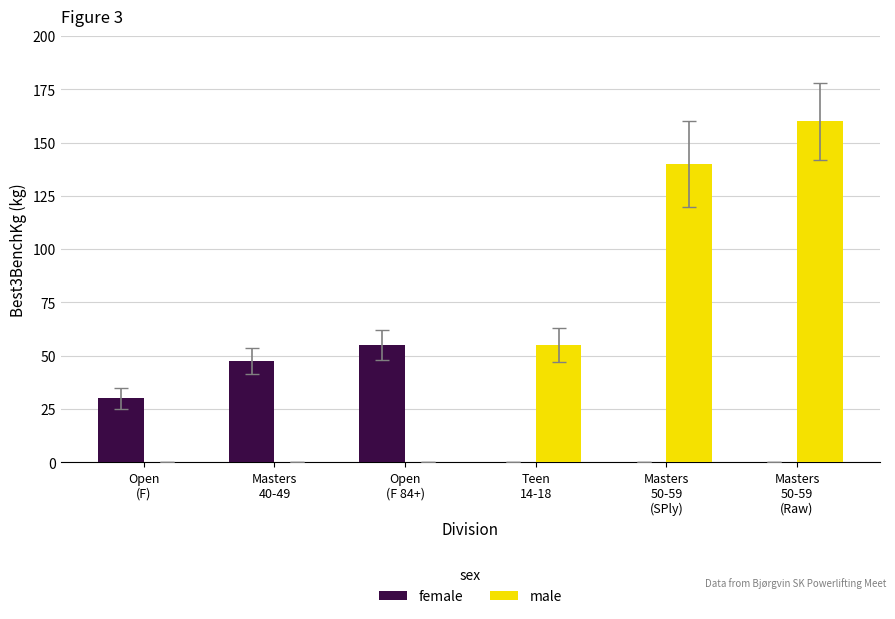

True or false: male has a value of 0.0 at Open
(F 84+).

True